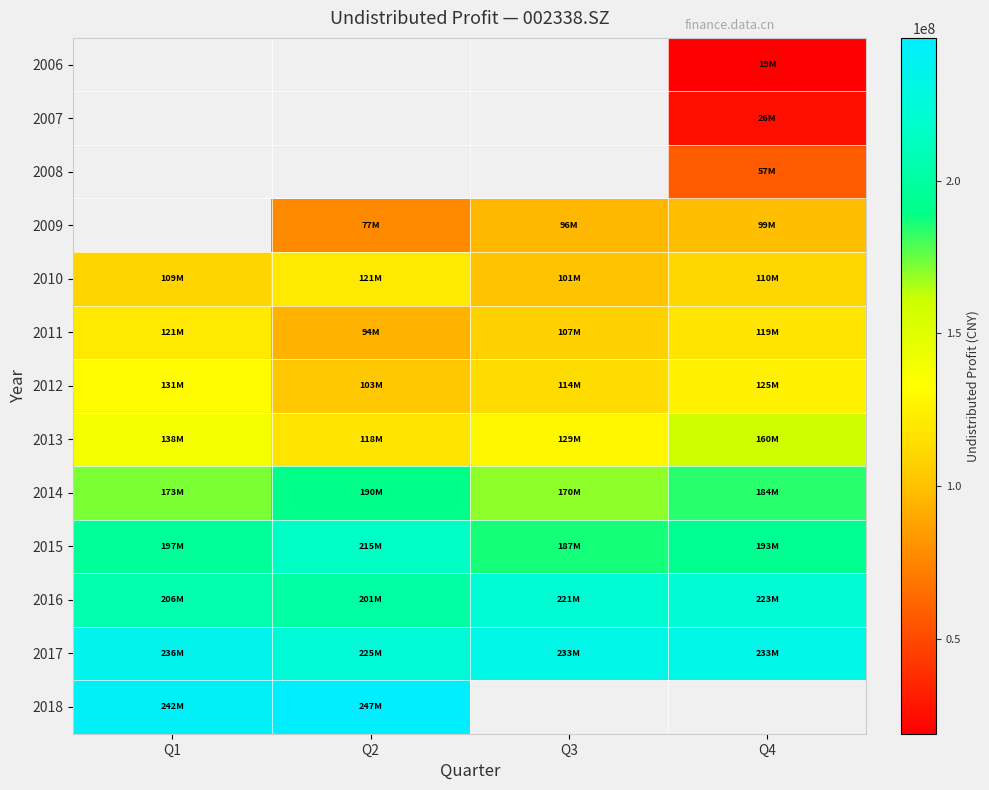

Between Q4 and Q1, which is larger?

Q1